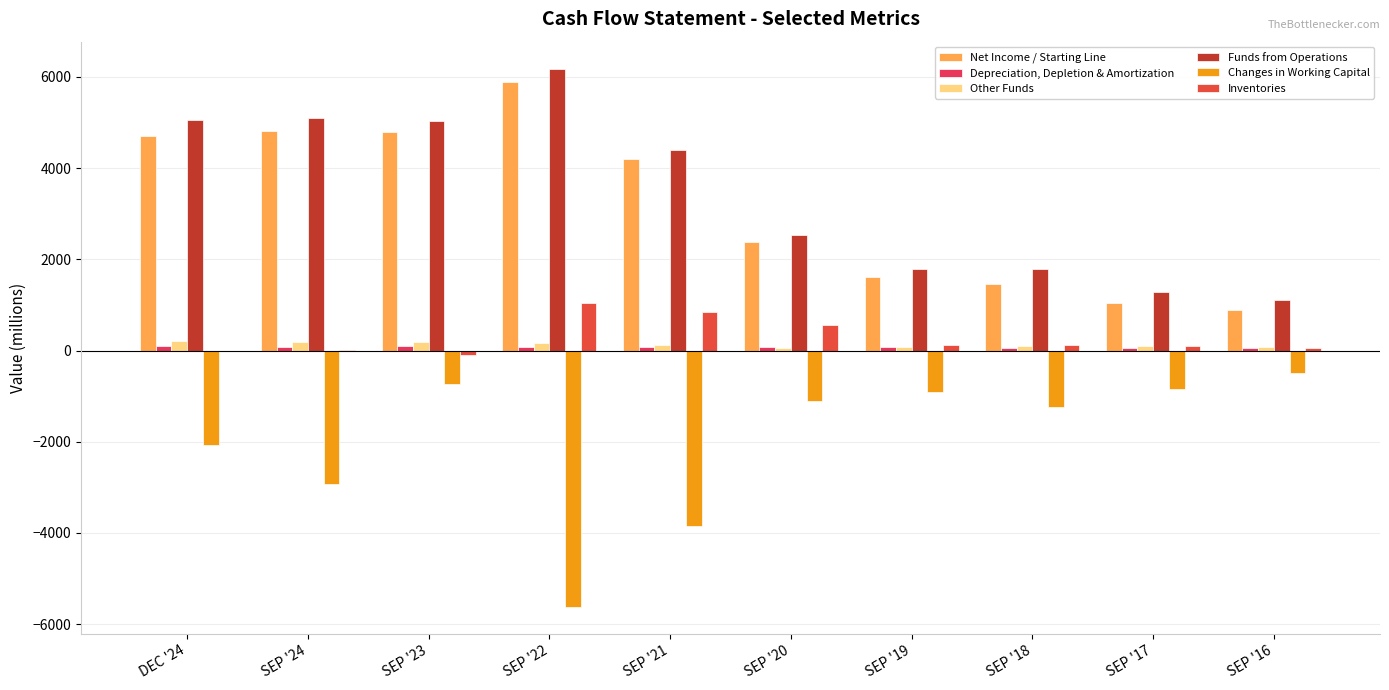

How many data points in Other Funds are above 131?

5